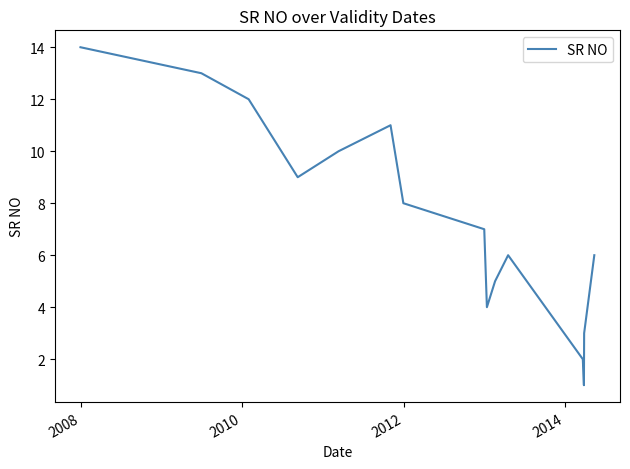

What is the difference between the maximum and minimum values?

13